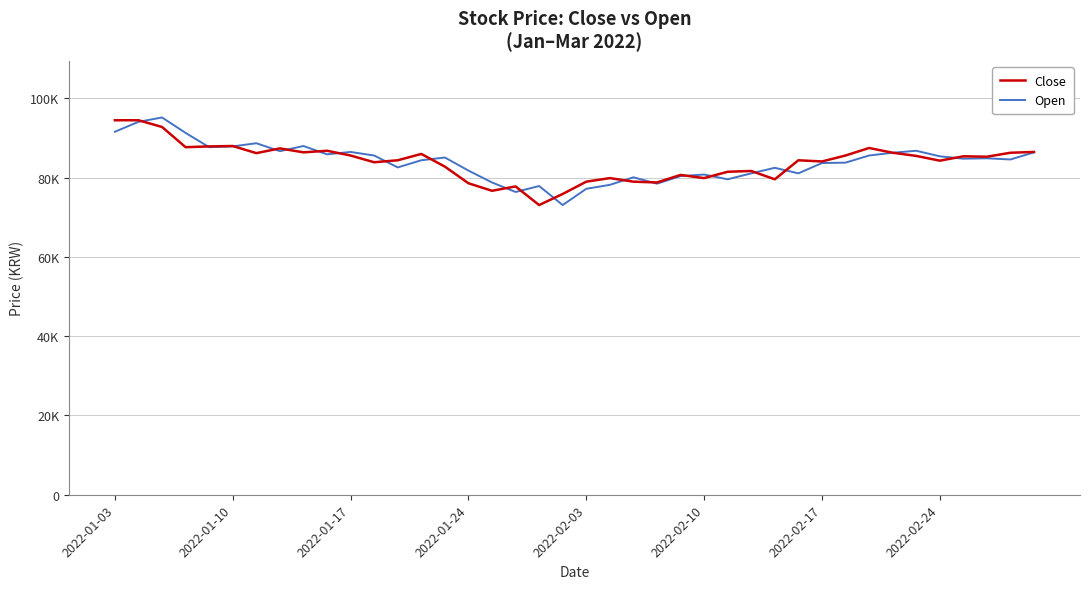

Reading left to right, list all the values displayed in this chart.

Close: 94500	94500	92800	87700	87900	88000	86200	87400	86400	86800	85600	83900	84400	86000	82800	78600	76700	77800	73100	75900	79000	79900	79000	78800	80700	79900	81500	81700	79600	84400	84100	85600	87500	86300	85500	84300	85400	85300	86300	86500
Open: 91600	94100	95200	91300	87700	87900	88700	86700	88000	85900	86500	85600	82600	84400	85100	81800	78800	76400	77900	73100	77200	78200	80100	78500	80400	80800	79600	81100	82500	81100	83700	83800	85600	86300	86800	85400	84800	84900	84600	86400